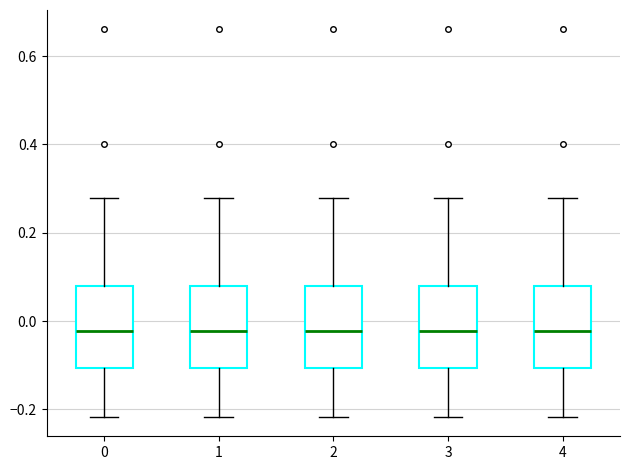

Reading left to right, transcribe this box plot: for each box, give where its median line is, the range the box spans, and where its two whiskers end, as read against the y-axis. The values are not printed on the chart, so give them approximately, as read against the axis.

0: median -0.02, box -0.10 to 0.08, whiskers -0.22 to 0.28
1: median -0.02, box -0.10 to 0.08, whiskers -0.22 to 0.28
2: median -0.02, box -0.10 to 0.08, whiskers -0.22 to 0.28
3: median -0.02, box -0.10 to 0.08, whiskers -0.22 to 0.28
4: median -0.02, box -0.10 to 0.08, whiskers -0.22 to 0.28